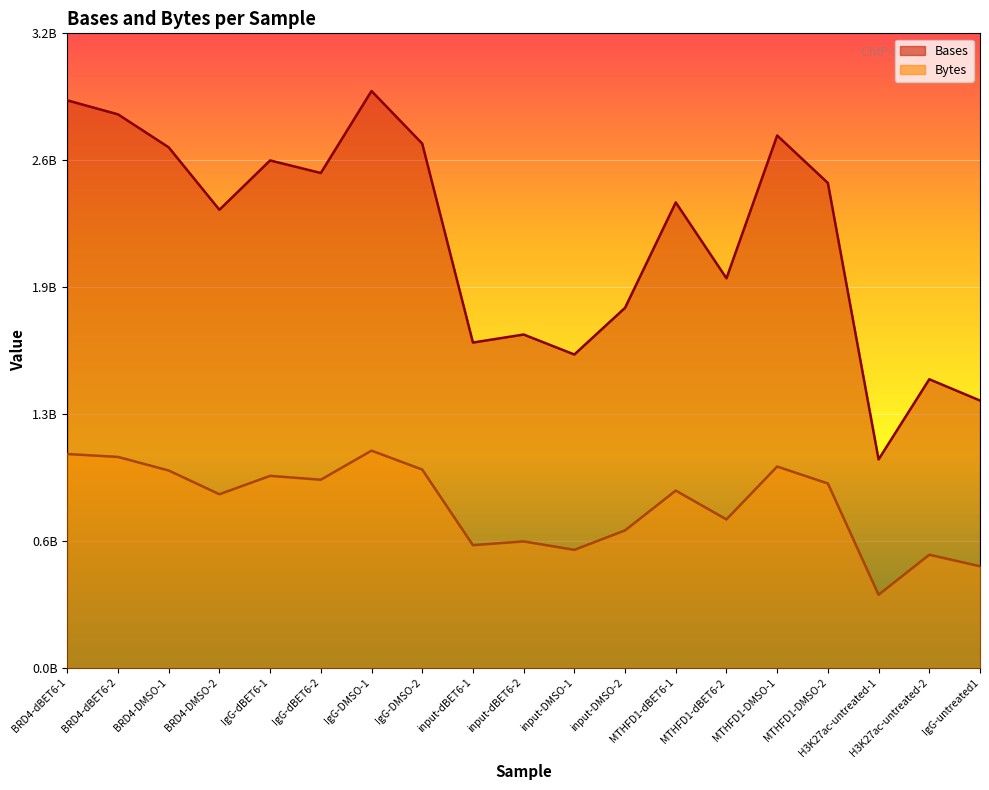

What is the label of the 1st point from the left?

BRD4-dBET6-1